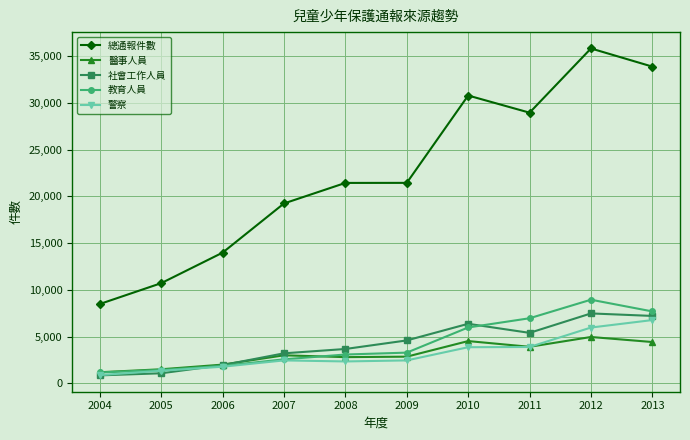

At which label does 警察 reach its peak?

2013